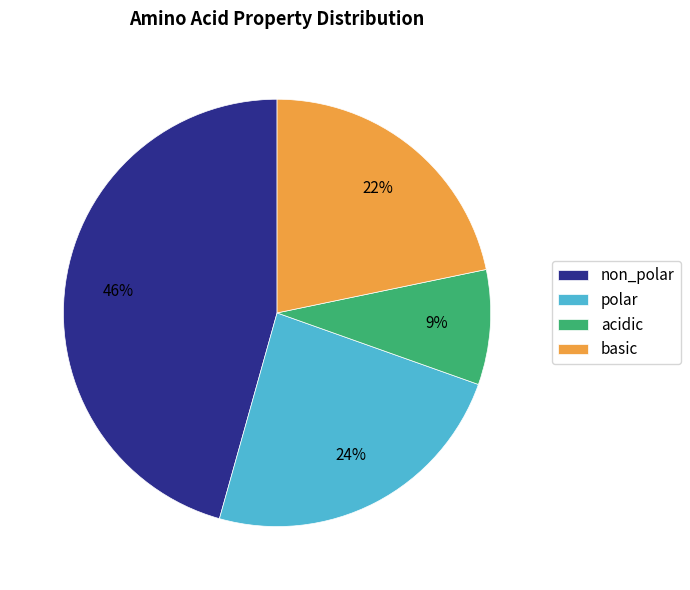

To the nearest percent, what portion does acidic represent?

9%